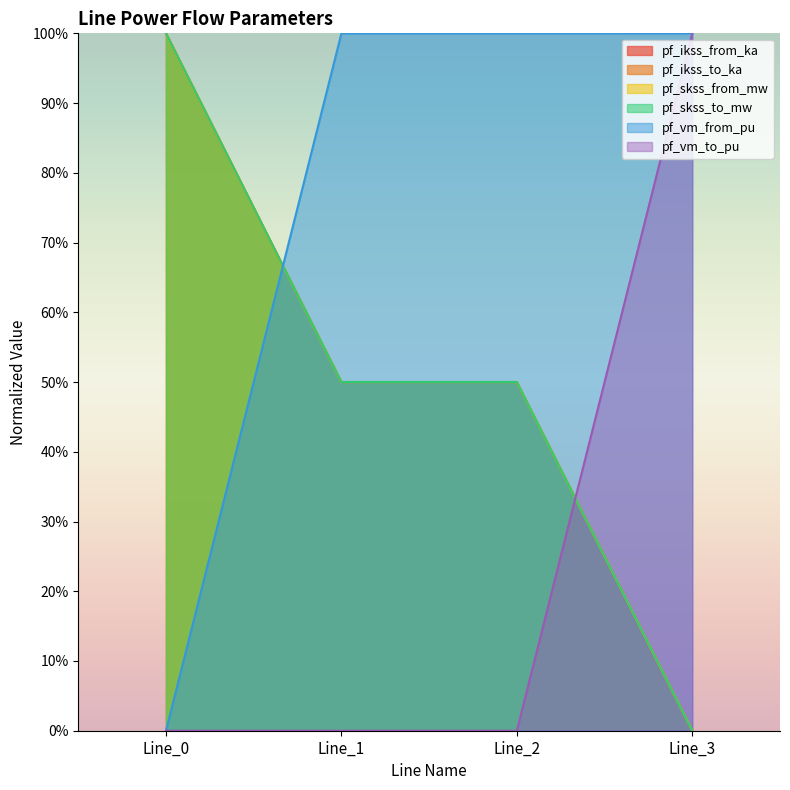

True or false: pf_vm_from_pu has more than 1 points higher than both neighbors.

False